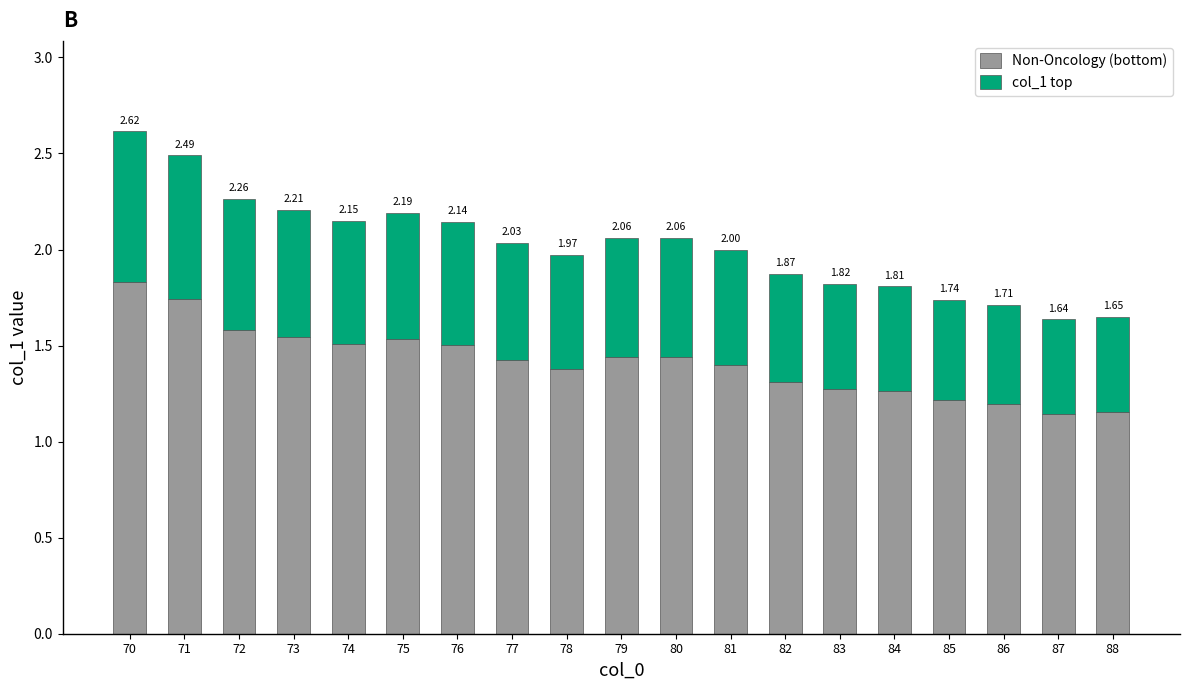

True or false: Non-Oncology has a value of 1.2 at 85.

True